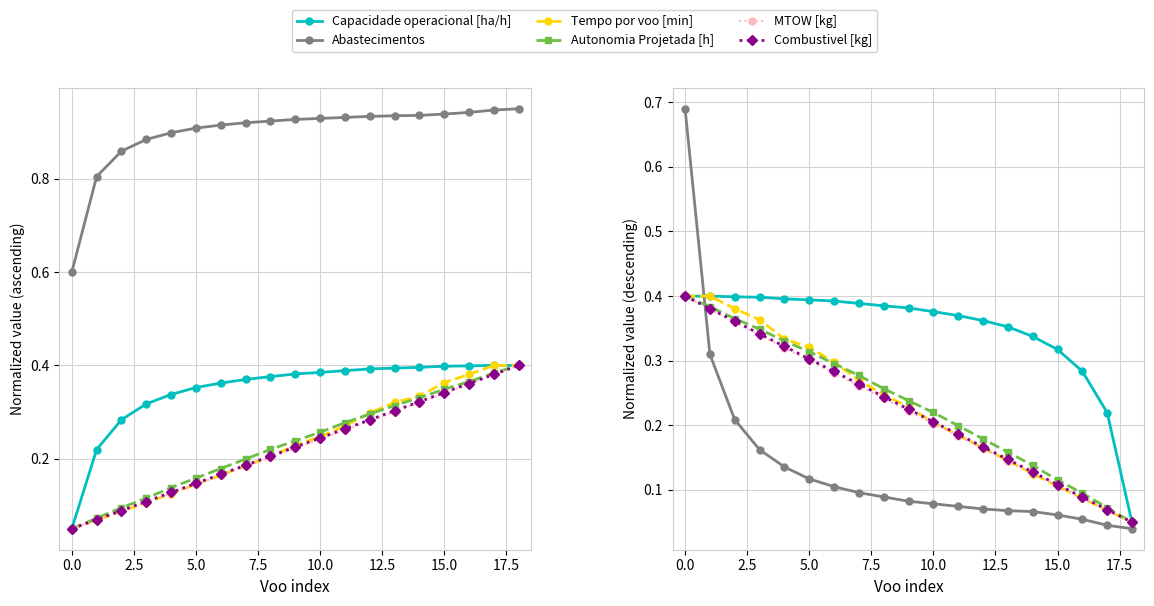

The value of Capacidade operacional [ha/h] at 5.0 is 0.4. True or false?

True